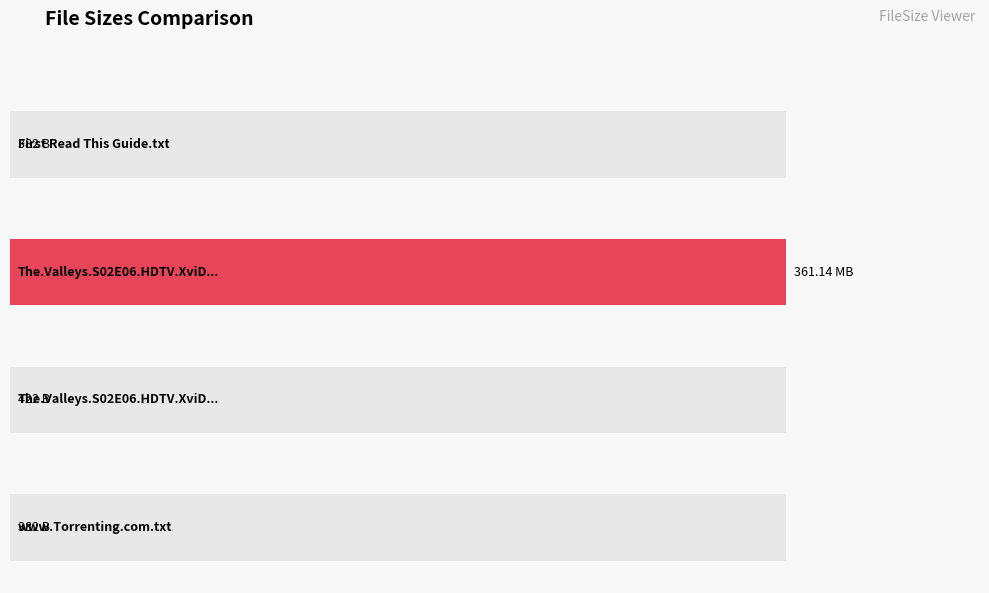

What is the change in value from The.Valleys.S02E06.HDTV.XviD-AFG.avi to The.Valleys.S02E06.HDTV.XviD-AFG.nfo?

-361139578